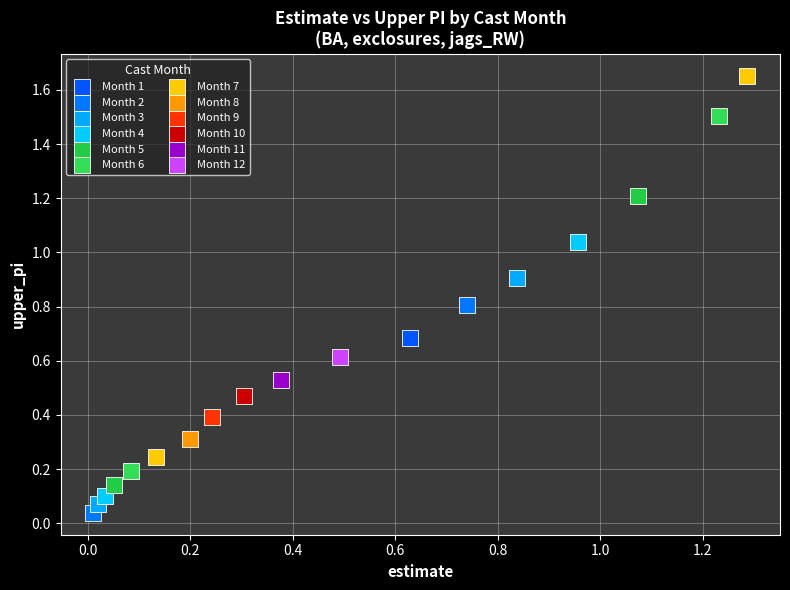

What are all the series names shown in the legend?

Month 1, Month 2, Month 3, Month 4, Month 5, Month 6, Month 7, Month 8, Month 9, Month 10, Month 11, Month 12